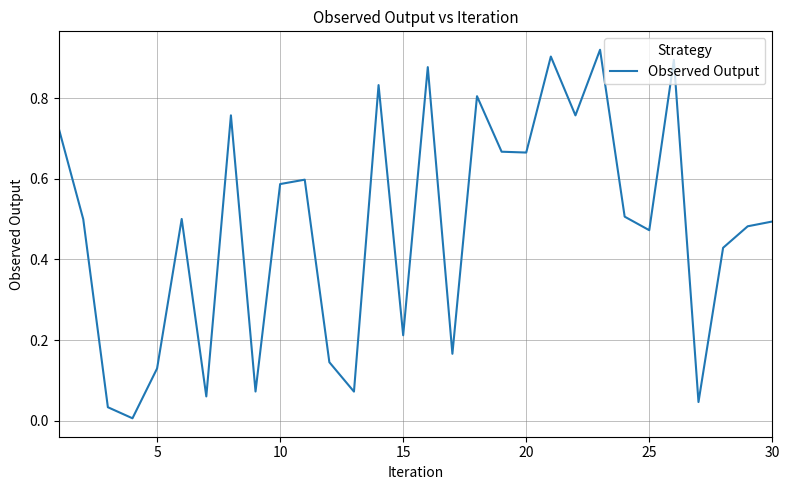

Does the chart have visible grid lines?

Yes